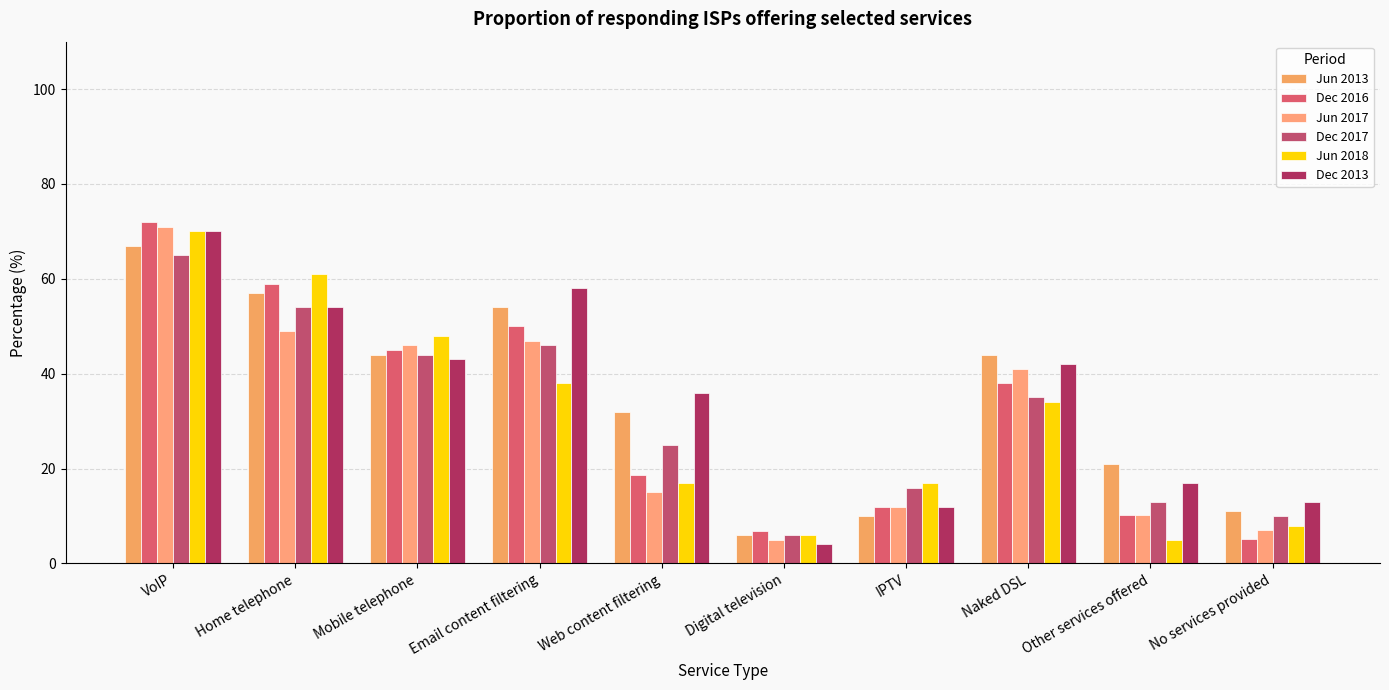

Where does the Jun 2018 series first go above 34?

VoIP